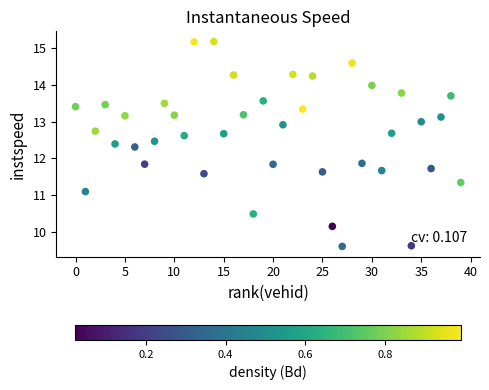

What is the range of Y values (max minus min)?

5.6